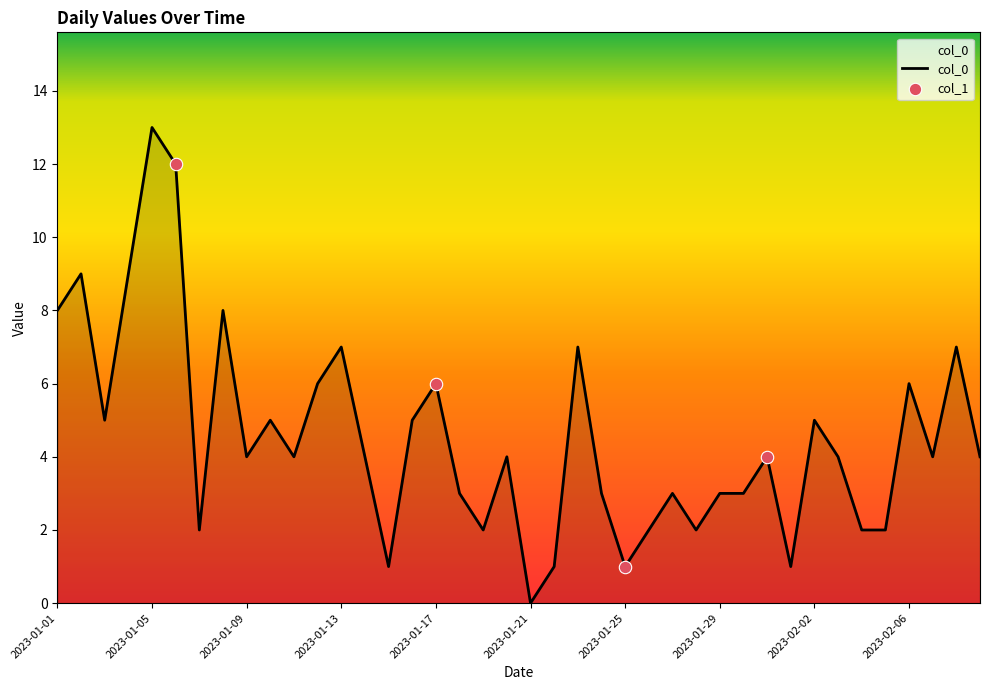

What is the difference between the maximum and minimum values?

13